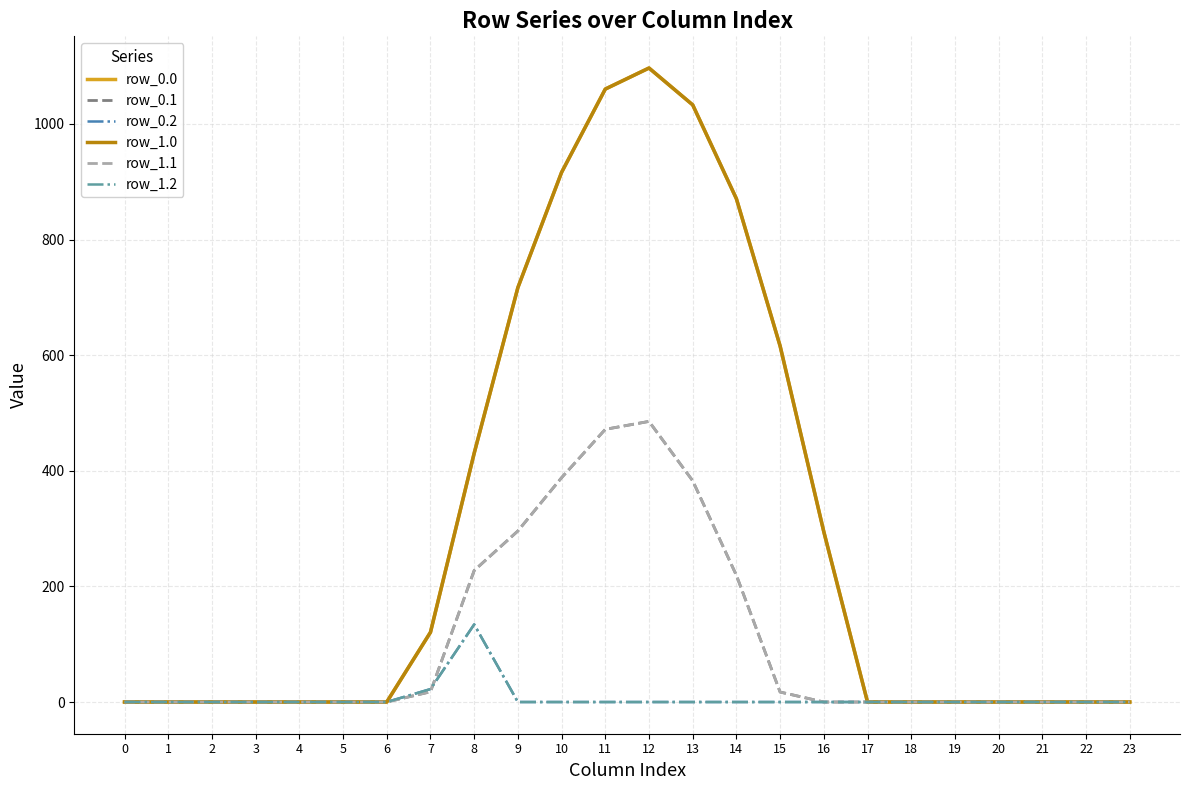

Between 10 and 12, which series saw the biggest shift?

row_0.0